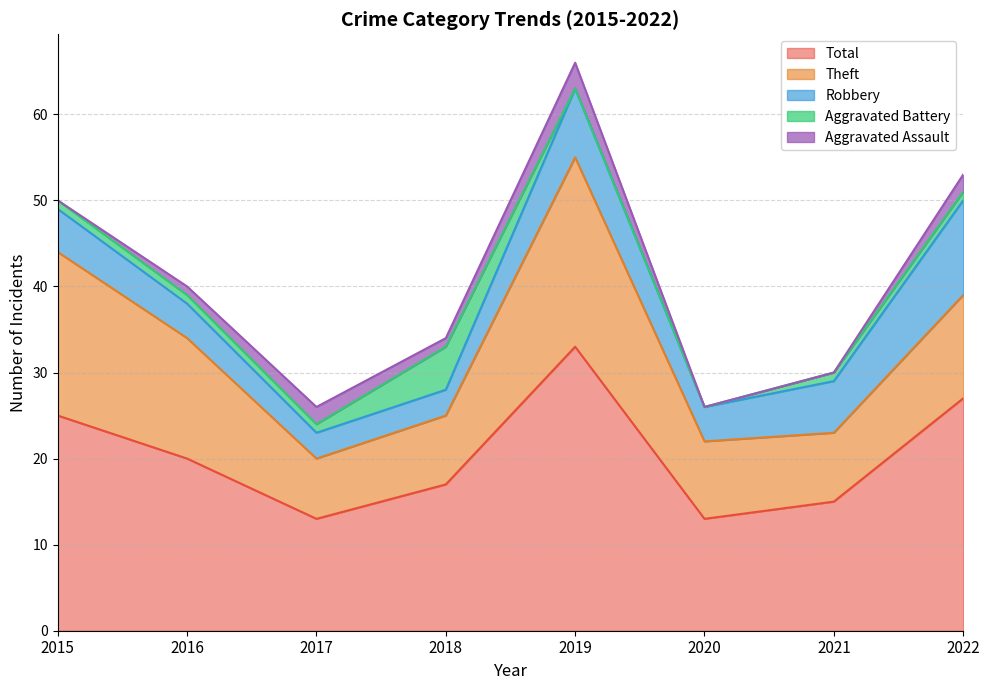

Which category has the highest value in the Aggravated Battery series?

2018